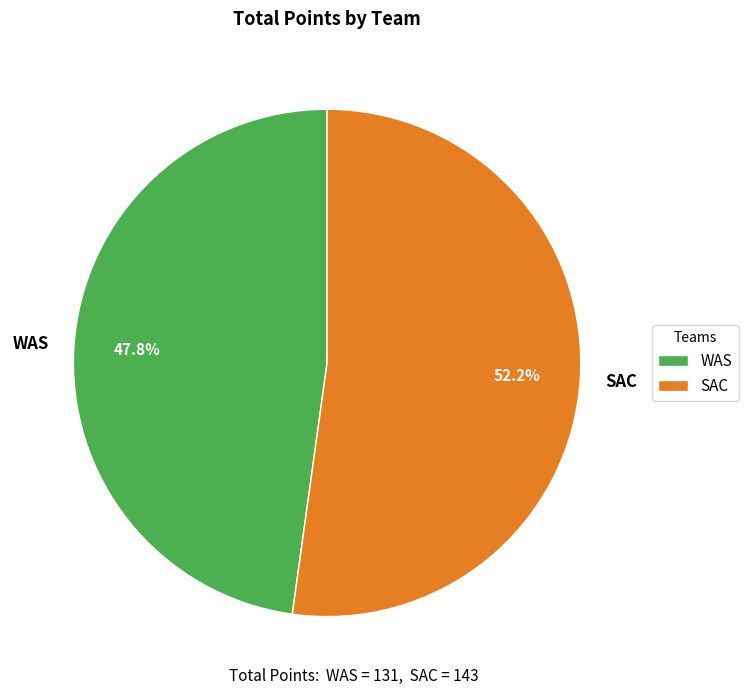

Approximately how many times larger is the value at SAC compared to WAS?

1.1